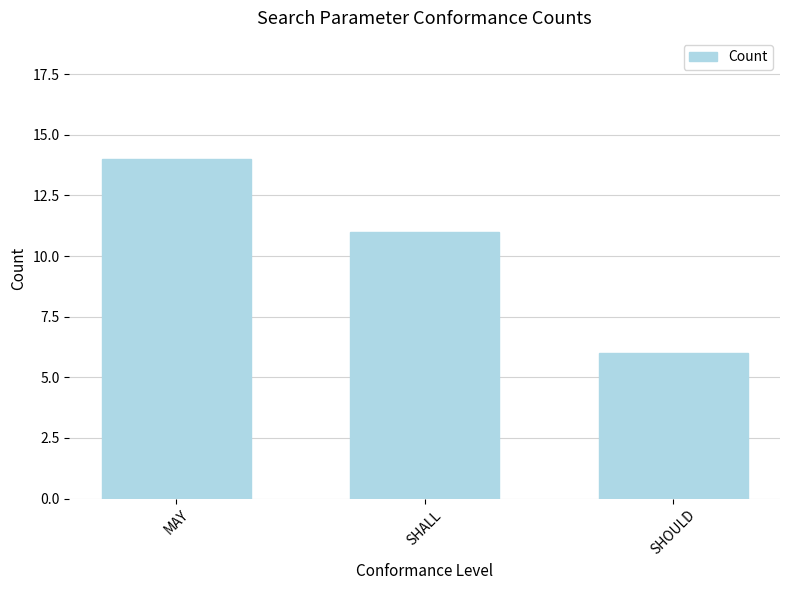

True or false: the data shows 6 at SHOULD.

True